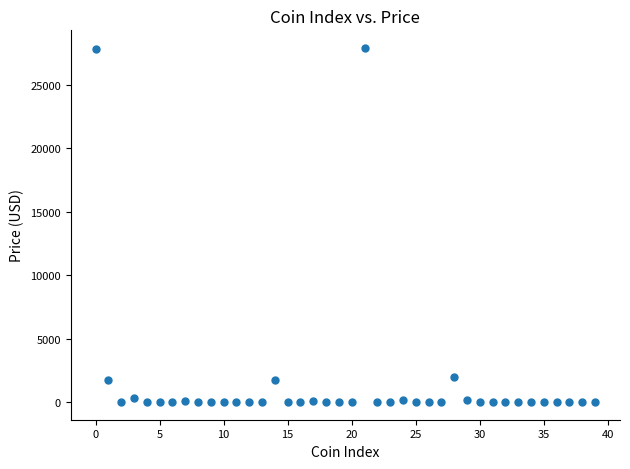

What is the range of Y values (max minus min)?

27914.5